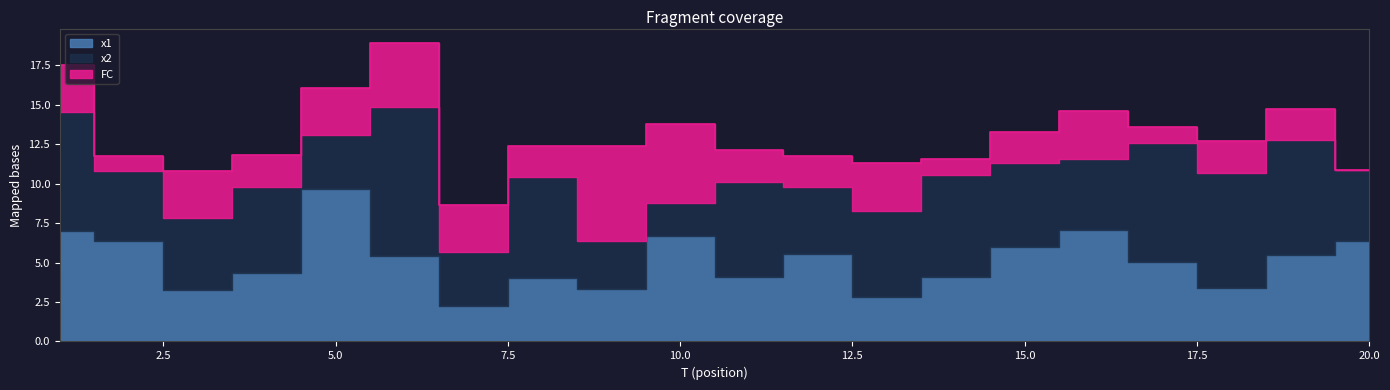

Reading left to right, extract all data points from this chart.

x1: 1=7.0	2=6.3	3=3.3	4=4.3	5=9.7	6=5.4	7=2.2	8=4.0	9=3.3	10=6.7	11=4.1	12=5.5	13=2.8	14=4.1	15=6.0	16=7.1	17=5.0	18=3.4	19=5.5	20=6.4
x2: 1=7.5	2=4.4	3=4.6	4=5.5	5=3.4	6=9.5	7=3.4	8=6.4	9=3.0	10=2.1	11=6.0	12=4.2	13=5.5	14=6.5	15=5.3	16=4.5	17=7.5	18=7.3	19=7.3	20=4.5
FC: 1=3.0	2=1.0	3=3.0	4=2.0	5=3.0	6=4.0	7=3.0	8=2.0	9=6.0	10=5.0	11=2.0	12=2.0	13=3.0	14=1.0	15=2.0	16=3.0	17=1.0	18=2.0	19=2.0	20=0.0